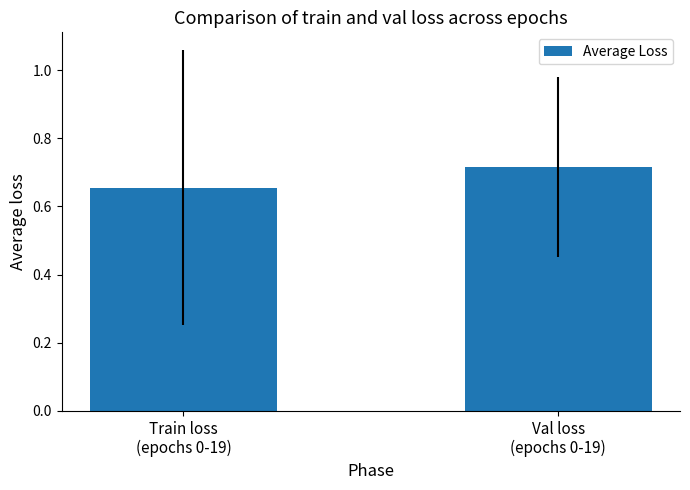

List the labels in order of value, smallest first.

Train loss
(epochs 0-19), Val loss
(epochs 0-19)